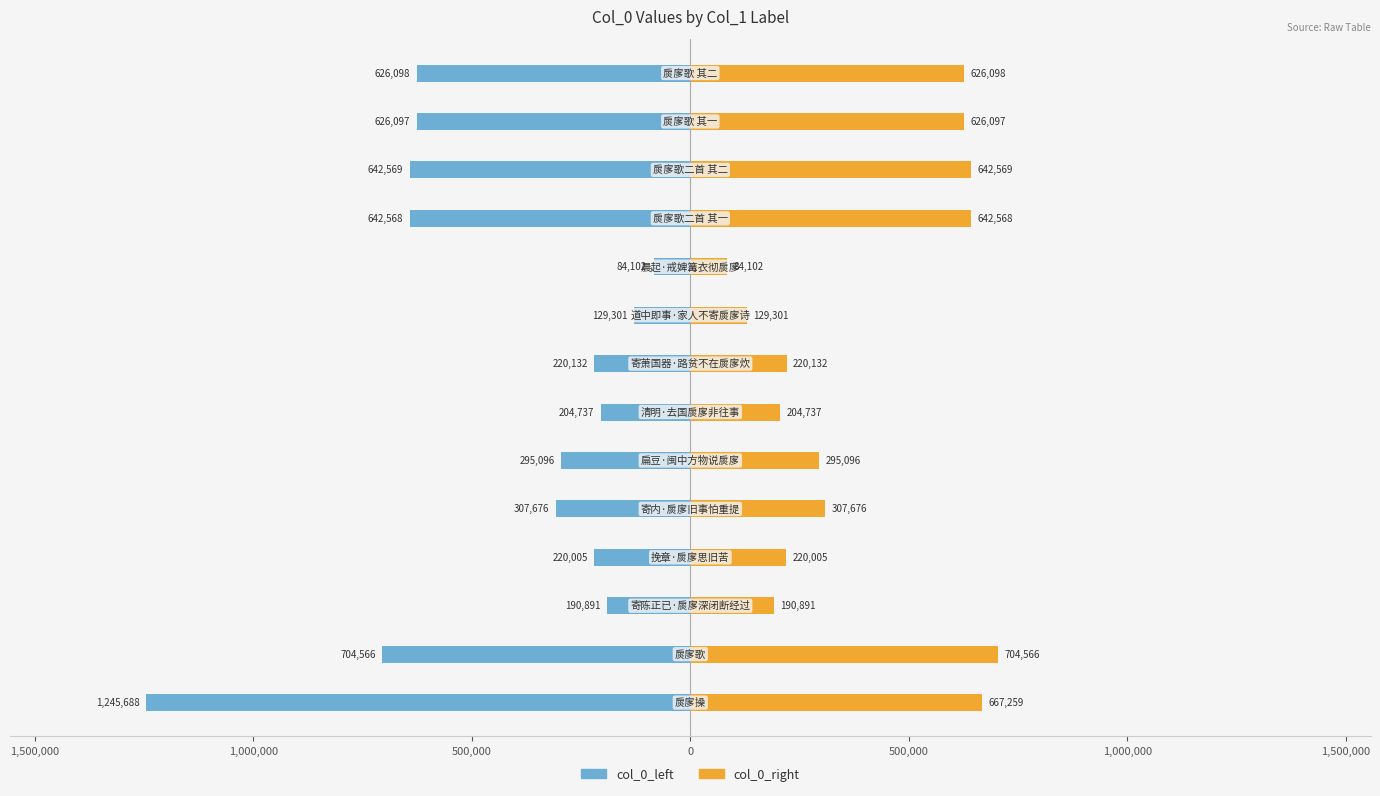

What is the average value of the col_0_right series?

397221